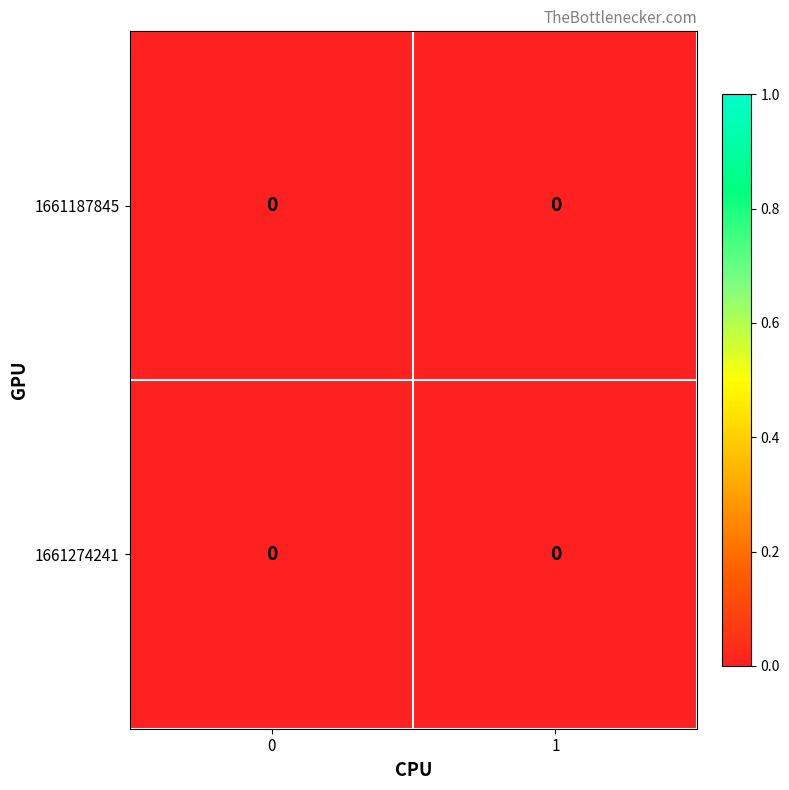

How many categories are shown in the chart?

2